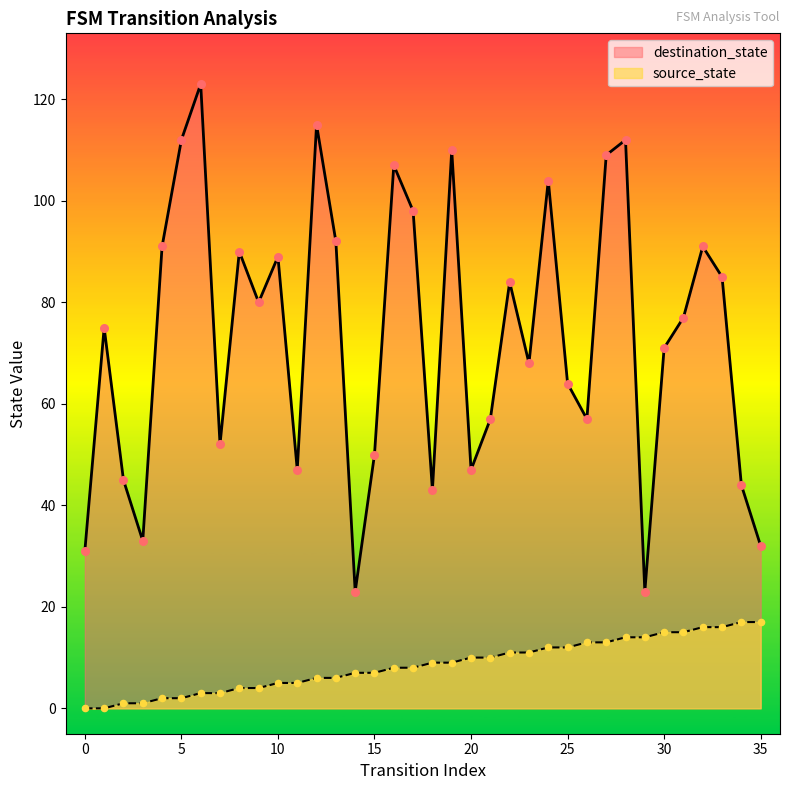

Which series has the largest total across all categories?

destination_state